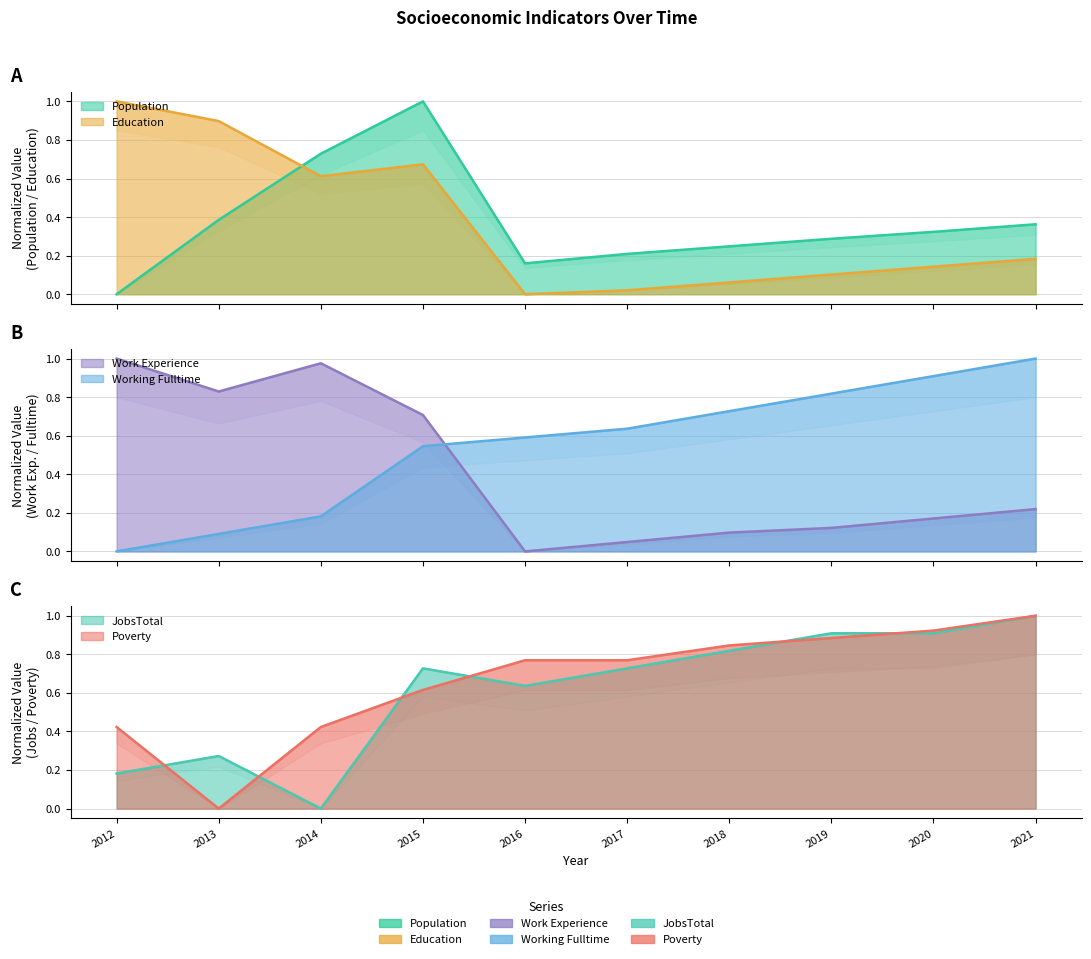

Reading left to right, extract all data points from this chart.

Population: 0.0	0.4	0.7	1.0	0.2	0.2	0.2	0.3	0.3	0.4
Education: 1.0	0.9	0.6	0.7	0.0	0.0	0.1	0.1	0.1	0.2
Work_Experience: 1.0	0.8	1.0	0.7	0.0	0.0	0.1	0.1	0.2	0.2
Working_Fulltime: 0.0	0.1	0.2	0.5	0.6	0.6	0.7	0.8	0.9	1.0
JobsTotal: 0.2	0.3	0.0	0.7	0.6	0.7	0.8	0.9	0.9	1.0
Poverty: 0.4	0.0	0.4	0.6	0.8	0.8	0.8	0.9	0.9	1.0